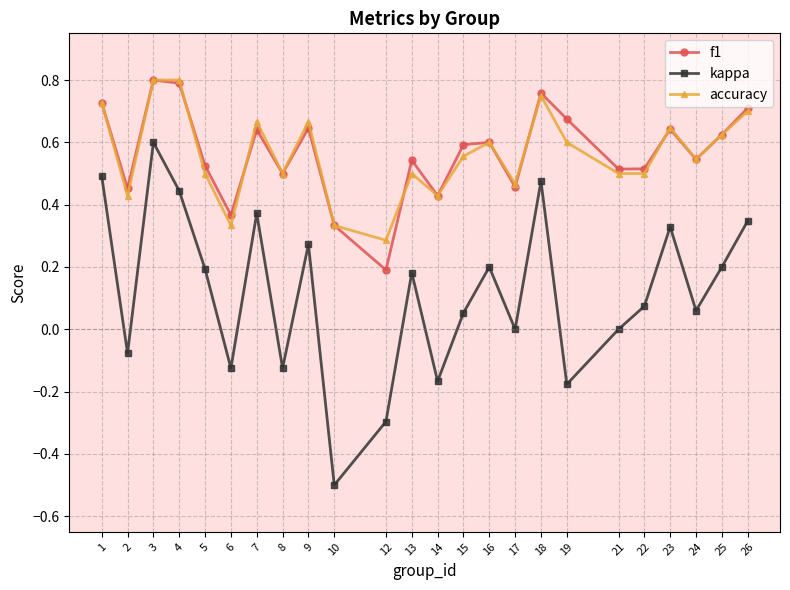

How many lines are shown in the chart?

3